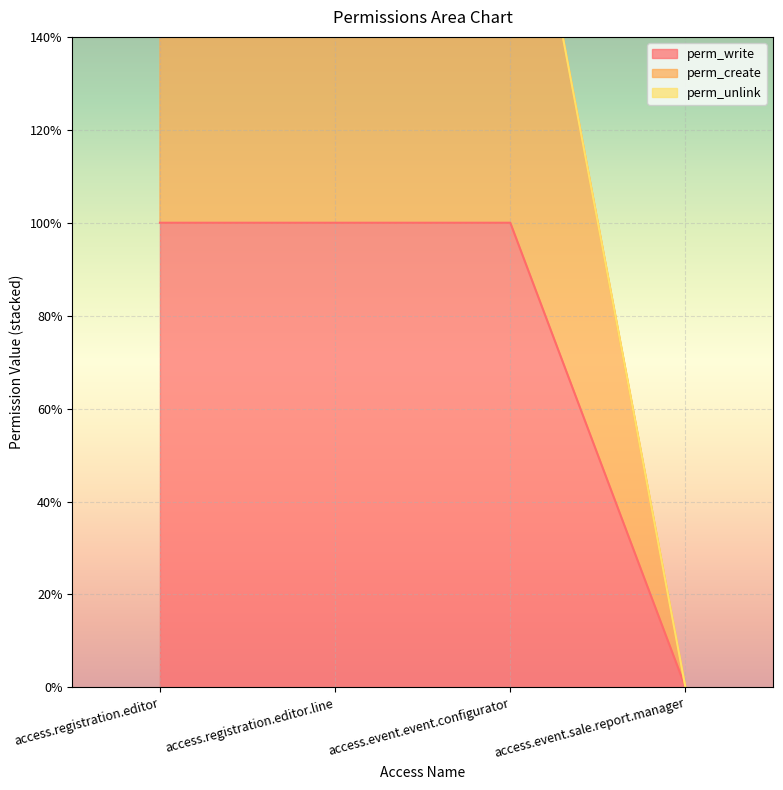

Which series changed the most between access.registration.editor.line and access.event.sale.report.manager?

perm_create